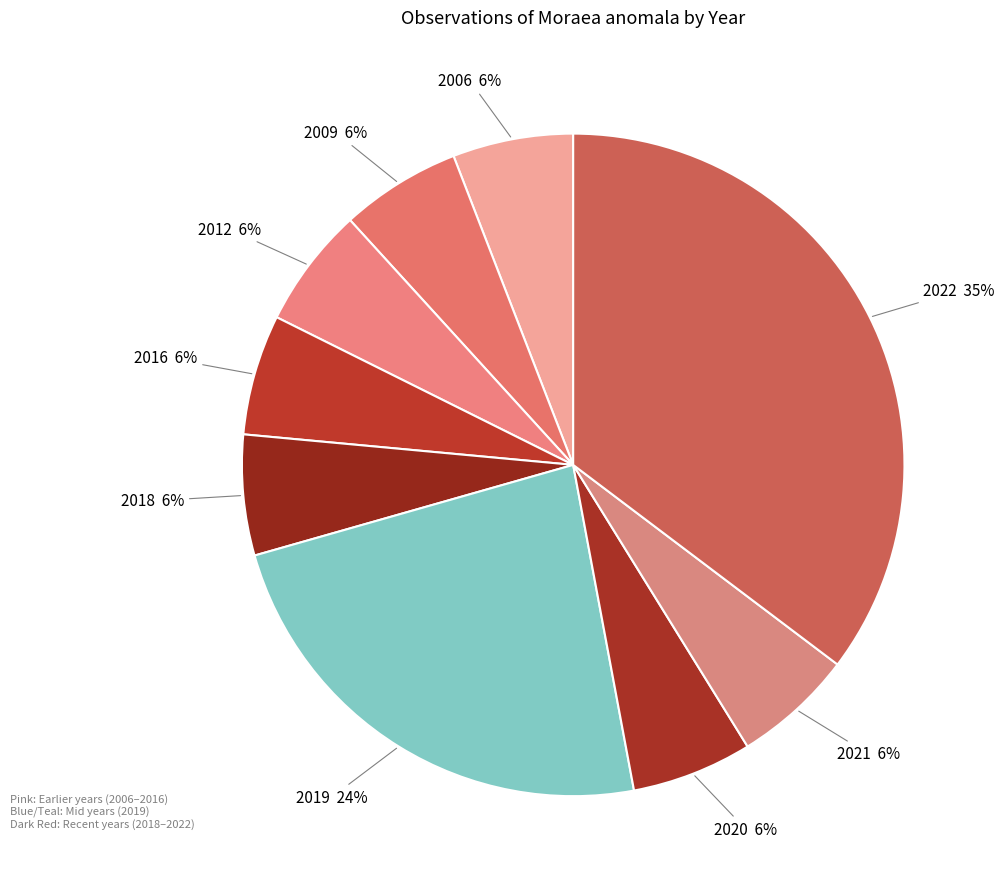

To the nearest percent, what is the combined percentage of 2021 and 2020?

12%